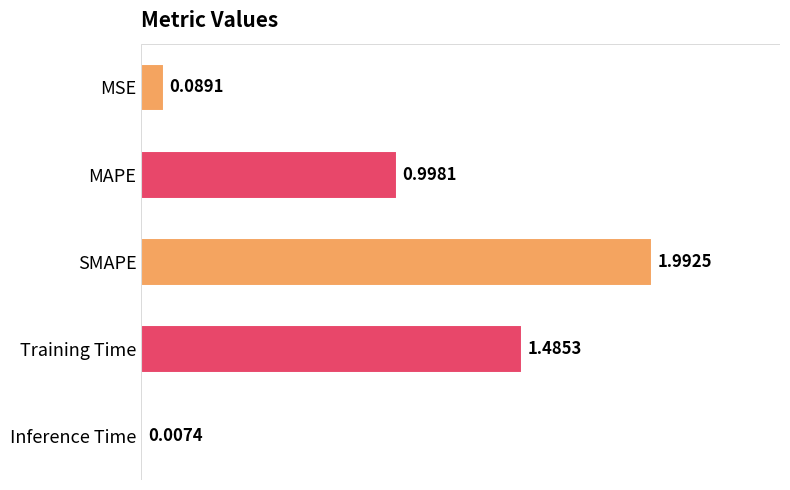

What is the maximum value shown in the chart?

2.0